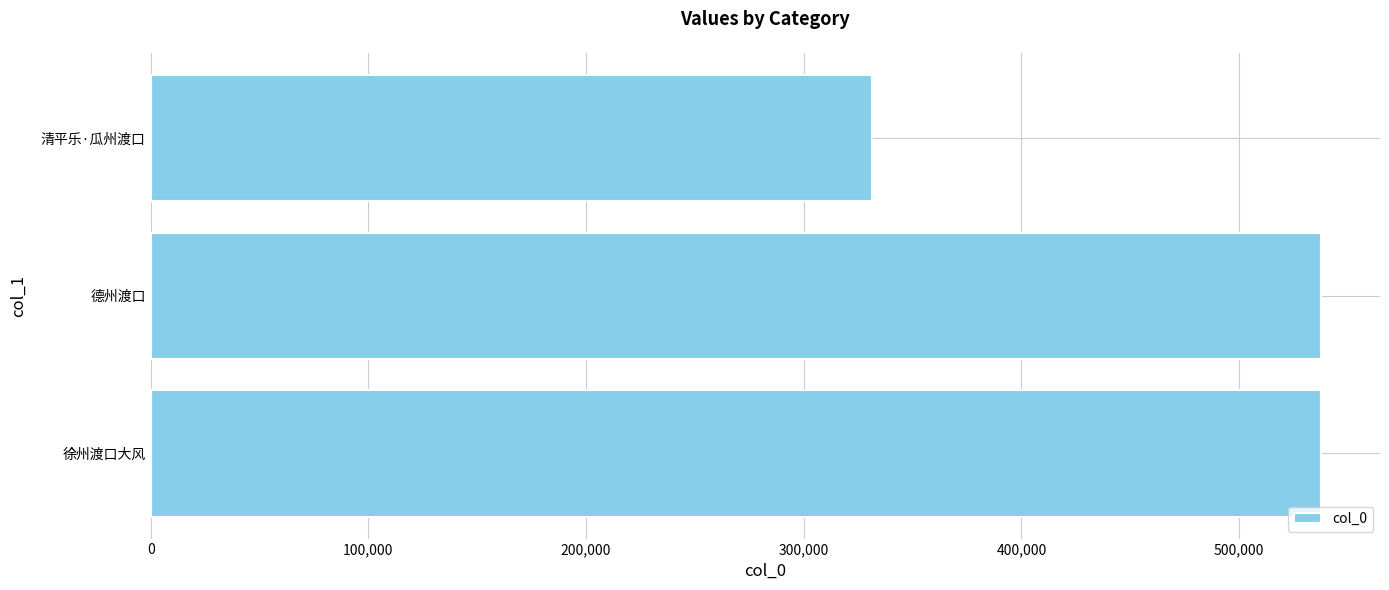

The value at 100,000 is 859821. True or false?

False